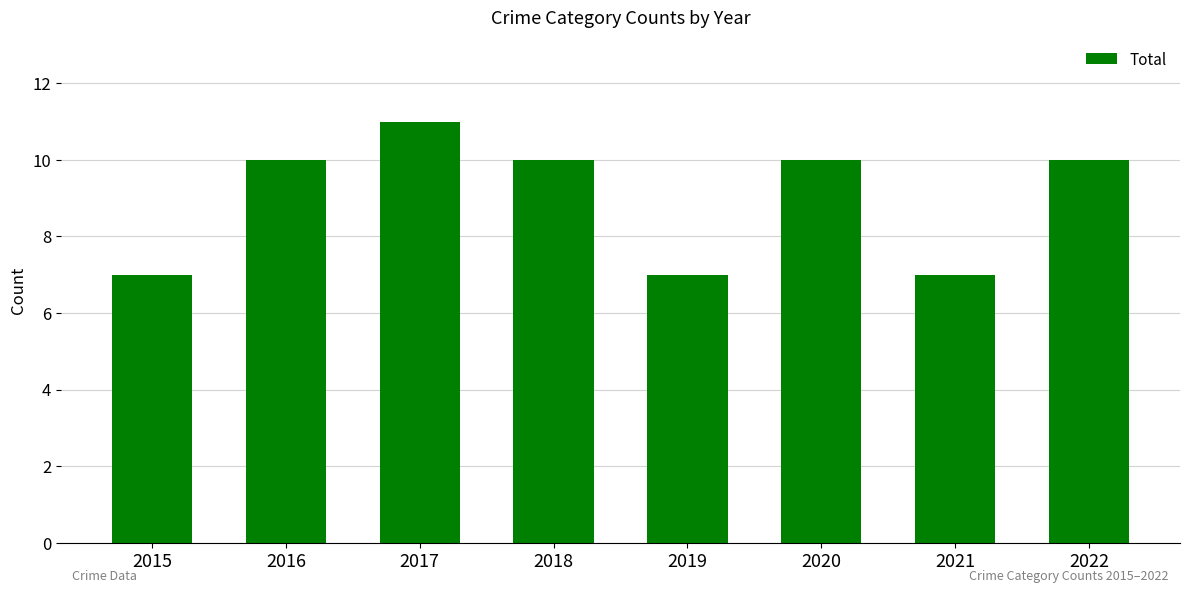

Reading left to right, extract all data points from this chart.

7	10	11	10	7	10	7	10